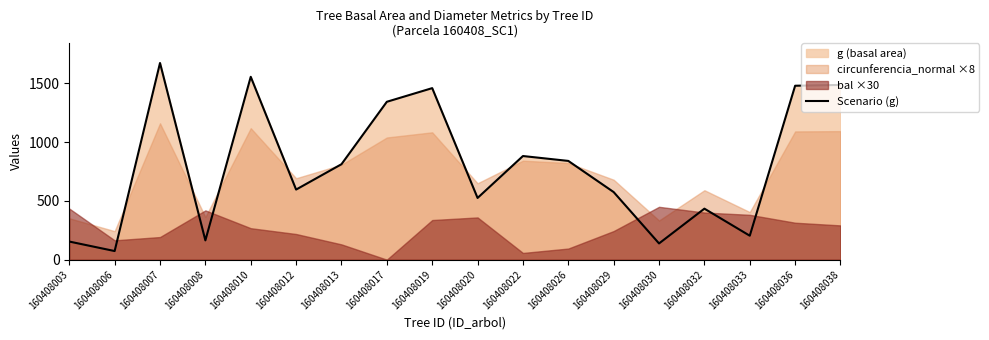

List the labels in order of value, smallest first.

160408006, 160408030, 160408003, 160408008, 160408033, 160408032, 160408020, 160408029, 160408012, 160408013, 160408026, 160408022, 160408017, 160408019, 160408036, 160408038, 160408010, 160408007